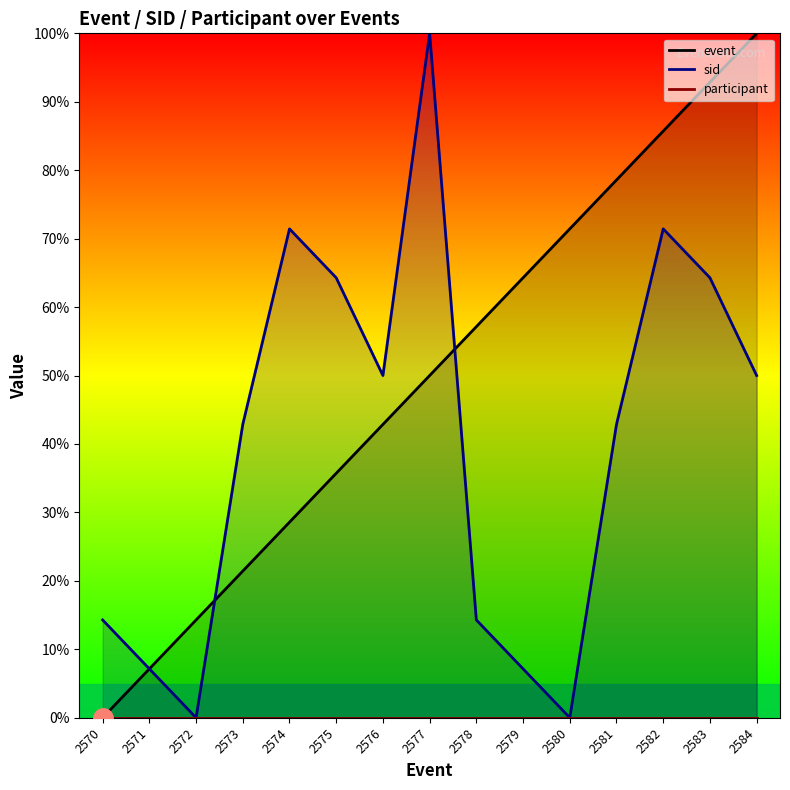

Which has a higher value, 2570 or 2571?

2571